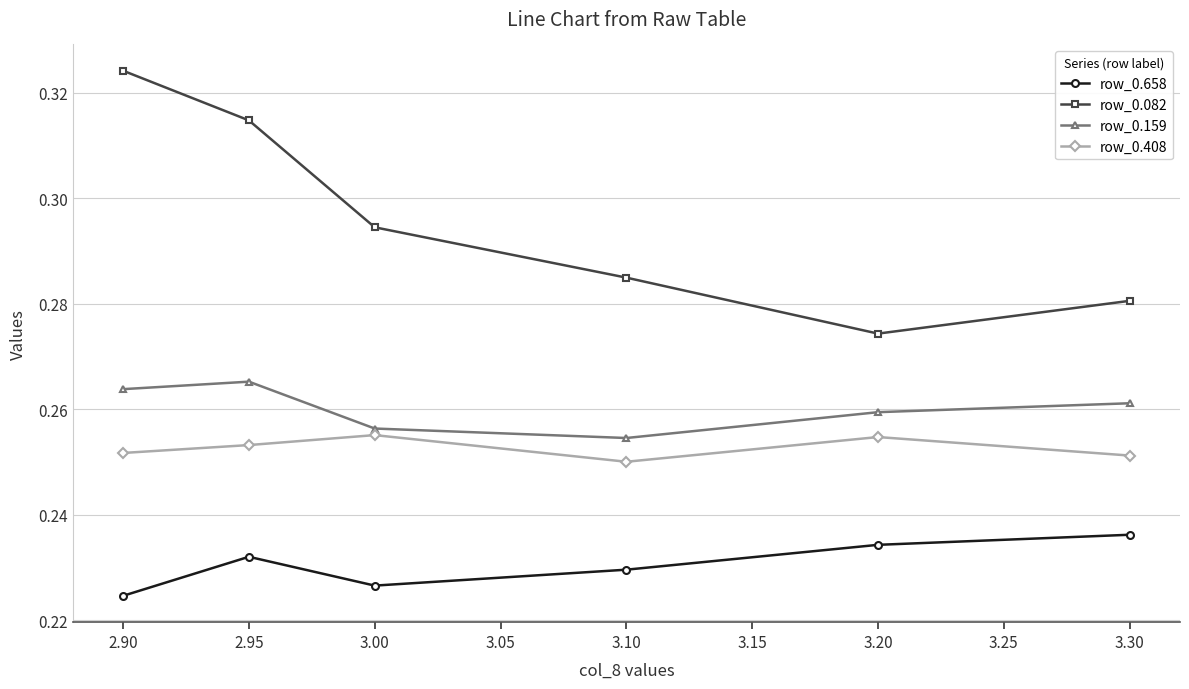

In row_0.658, how many points are lower than both neighbors (excluding endpoints)?

1